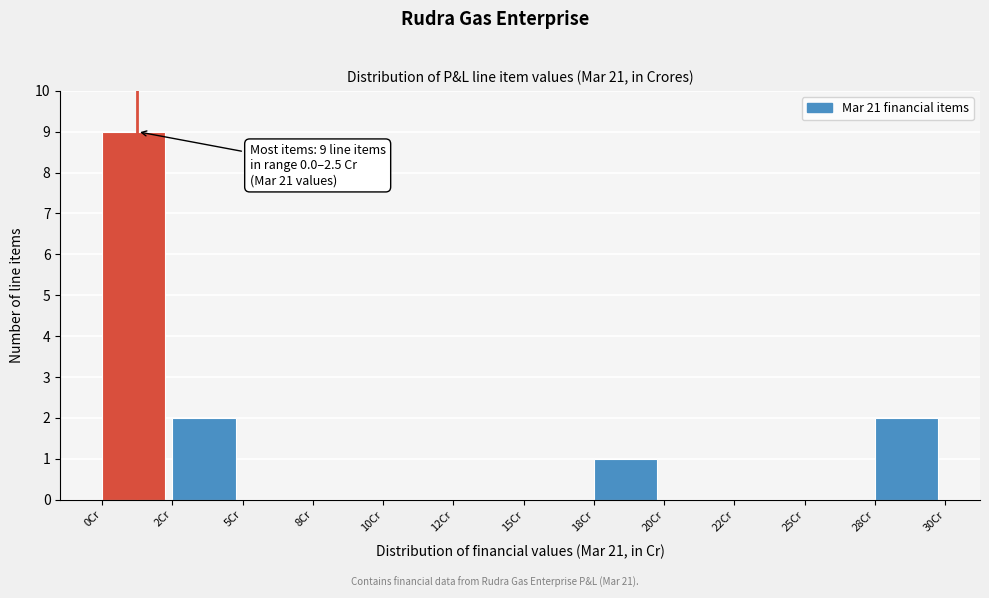

Reading left to right, extract all data points from this chart.

0Cr=9	2Cr=2	5Cr=0	8Cr=0	10Cr=0	12Cr=0	15Cr=0	18Cr=1	20Cr=0	22Cr=0	25Cr=0	28Cr=2